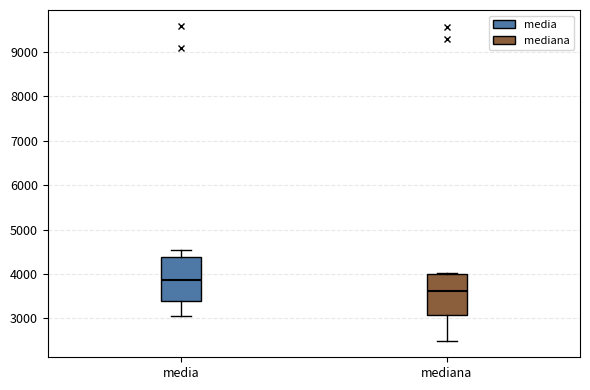

Which box's median line is the lowest?

mediana